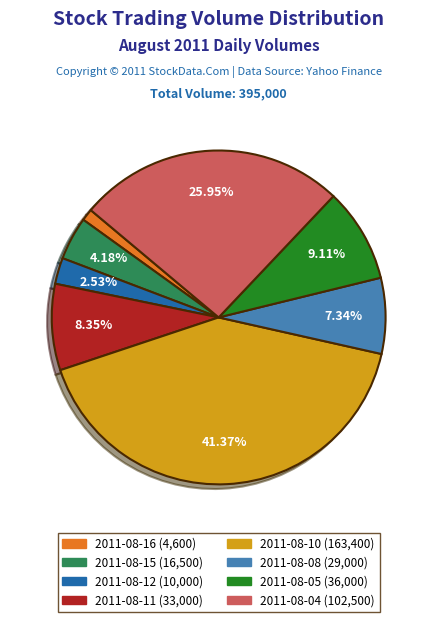

Rank the categories by value from lowest to highest.

2011-08-16, 2011-08-12, 2011-08-15, 2011-08-08, 2011-08-11, 2011-08-05, 2011-08-04, 2011-08-10